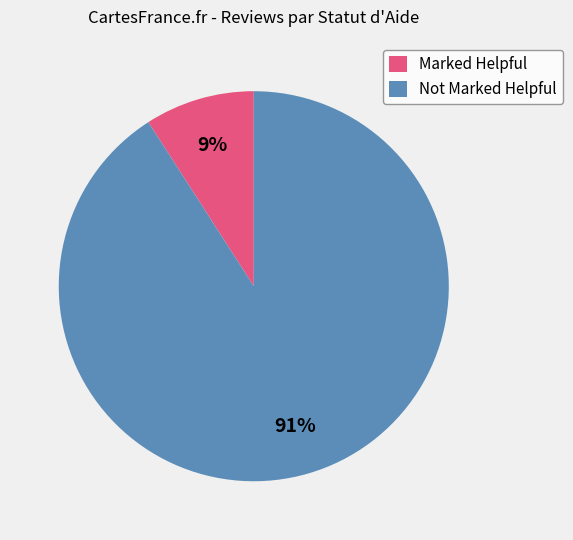

The Not Marked Helpful slice represents 91% of the pie. True or false?

True